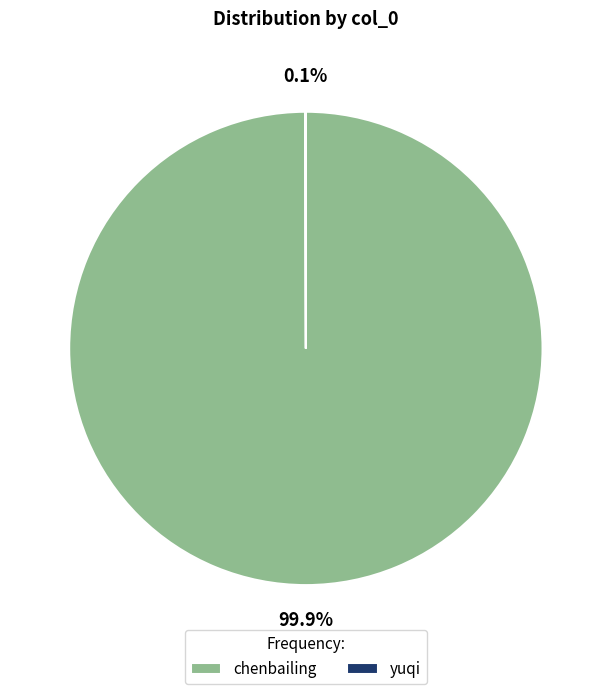

Does chenbailing account for over 50% of the chart?

Yes